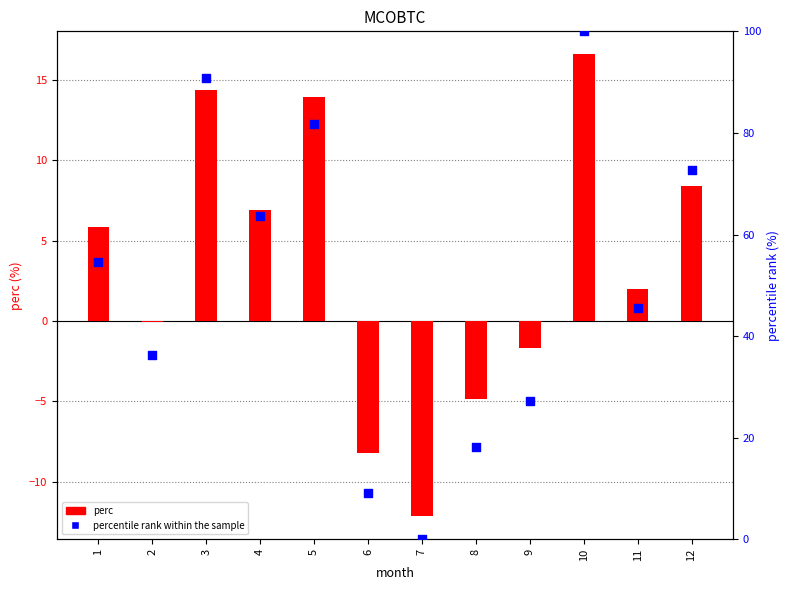

Which series has the largest total across all categories?

percentile rank within the sample